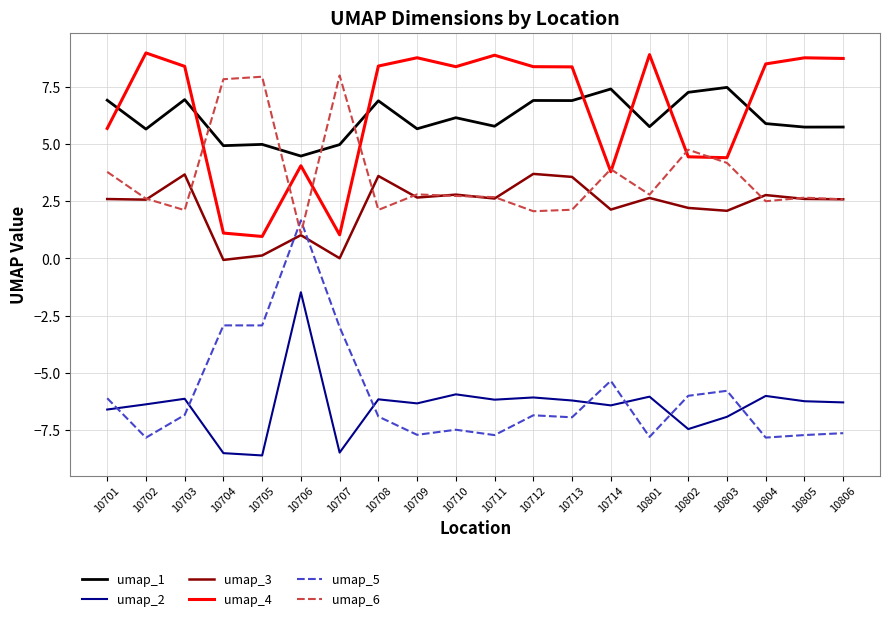

True or false: umap_1 and umap_3 cross at least once.

False